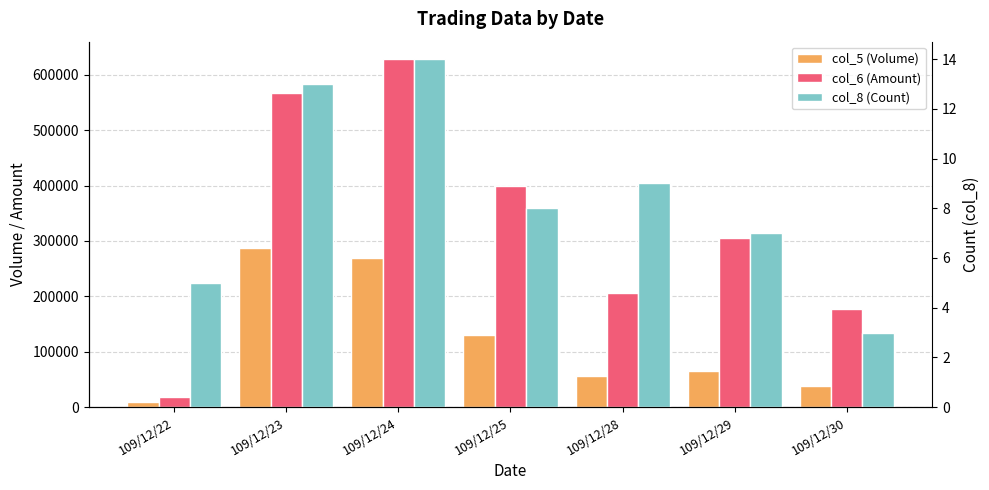

The value of col_6 (Amount) at 109/12/30 is 53207. True or false?

False